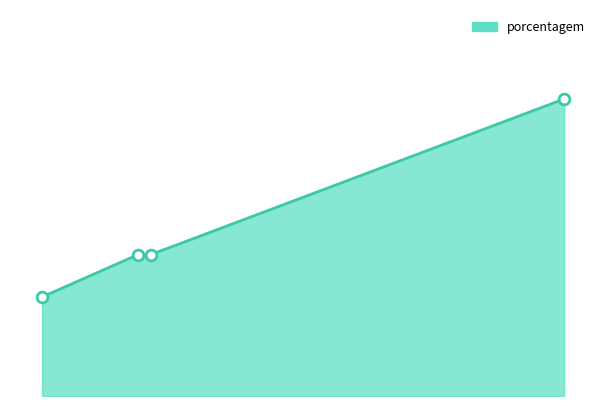

What is the ratio of the value at SPAL JUNDIAÍ to the value at CCR?

2.1